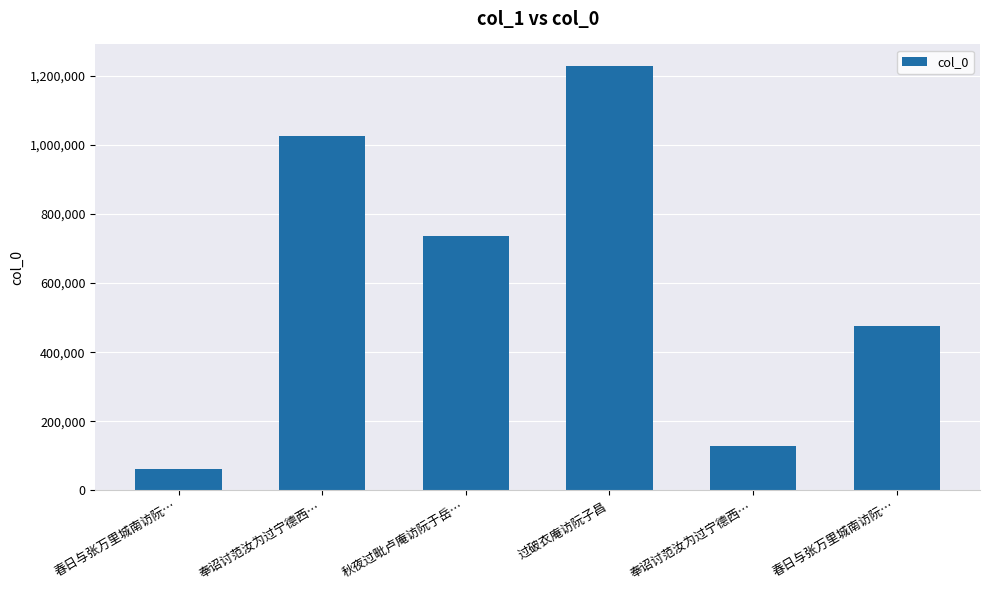

Which label corresponds to the smallest value in the chart?

春日与张万里城南访阮…